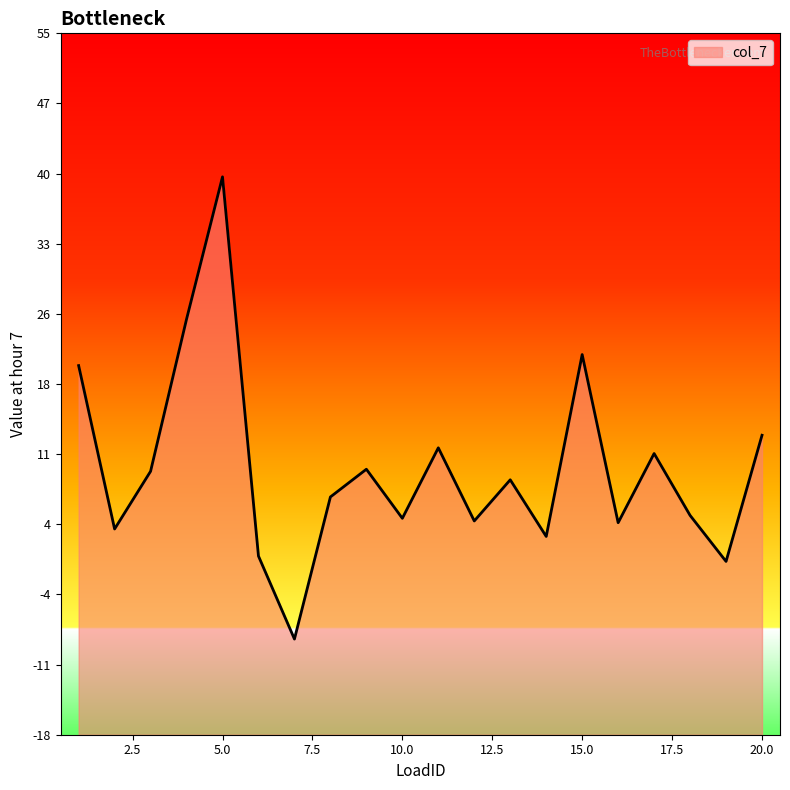

List the labels in order of value, smallest first.

7, 19, 6, 14, 2, 16, 12, 10, 18, 8, 13, 3, 9, 17, 11, 20, 1, 15, 4, 5